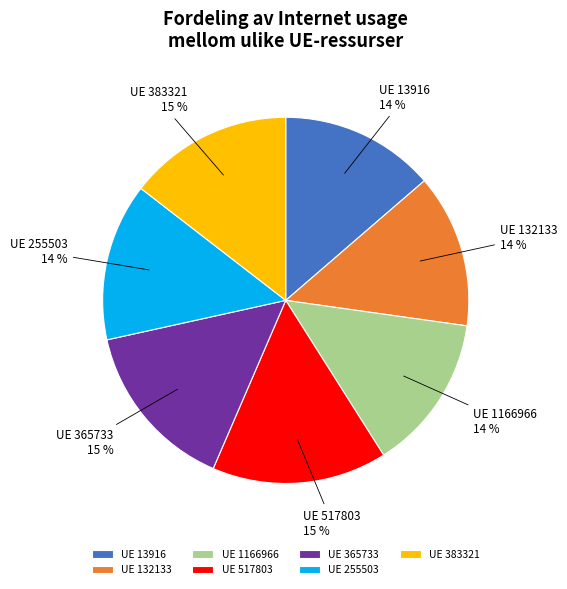

True or false: UE 13916 accounts for 14% of the total.

True